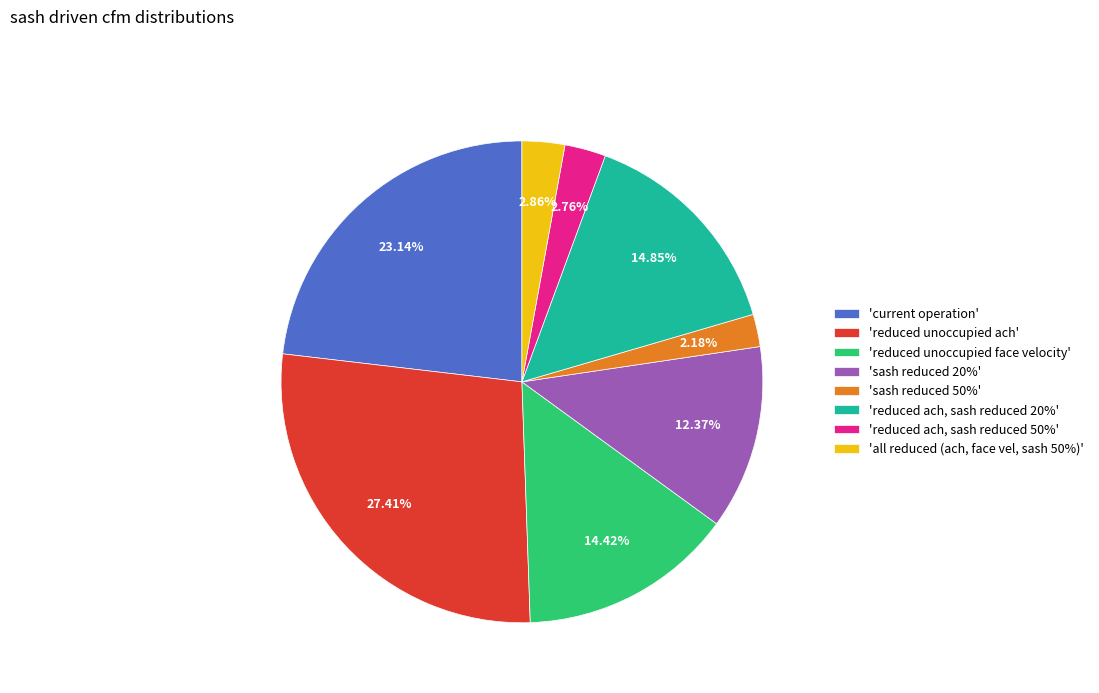

Is there a majority slice in this chart?

No